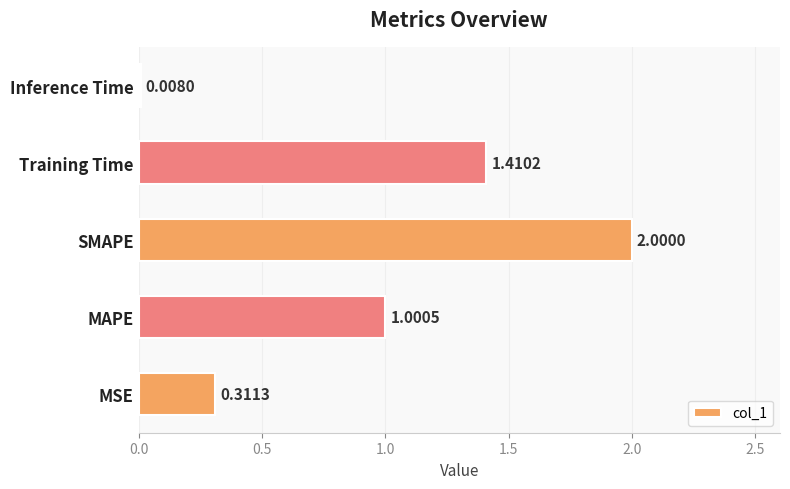

What is the difference between the values at MAPE and SMAPE?

1.0